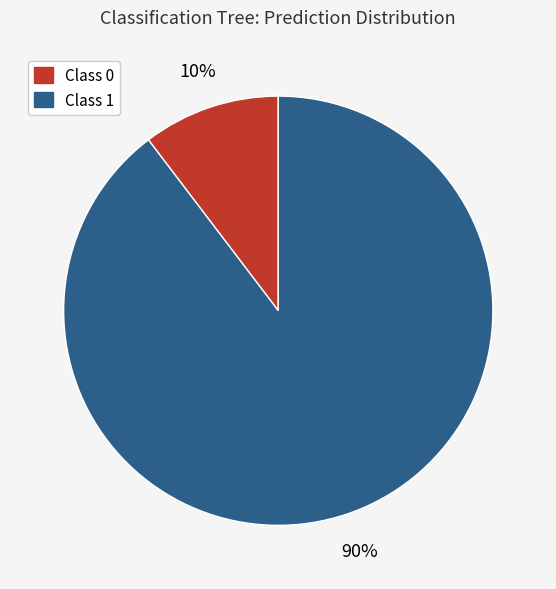

Which category has the smallest portion of the pie?

Class 0